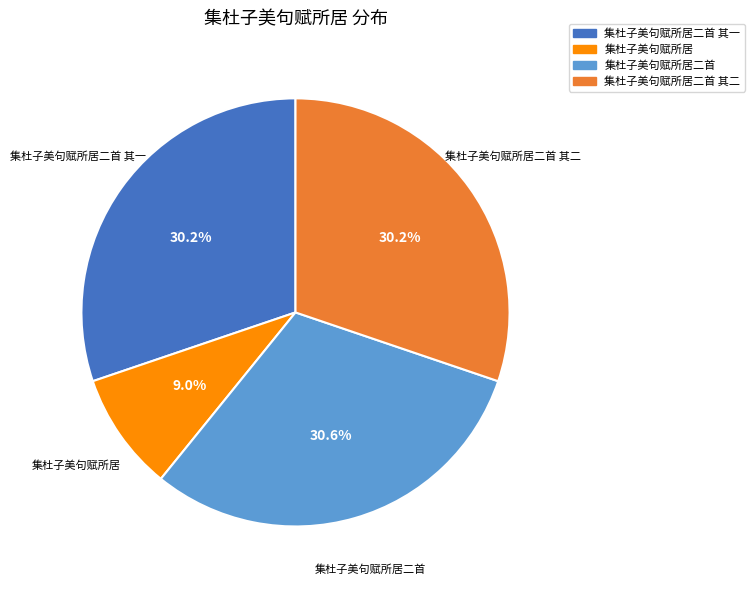

Is there a majority slice in this chart?

No